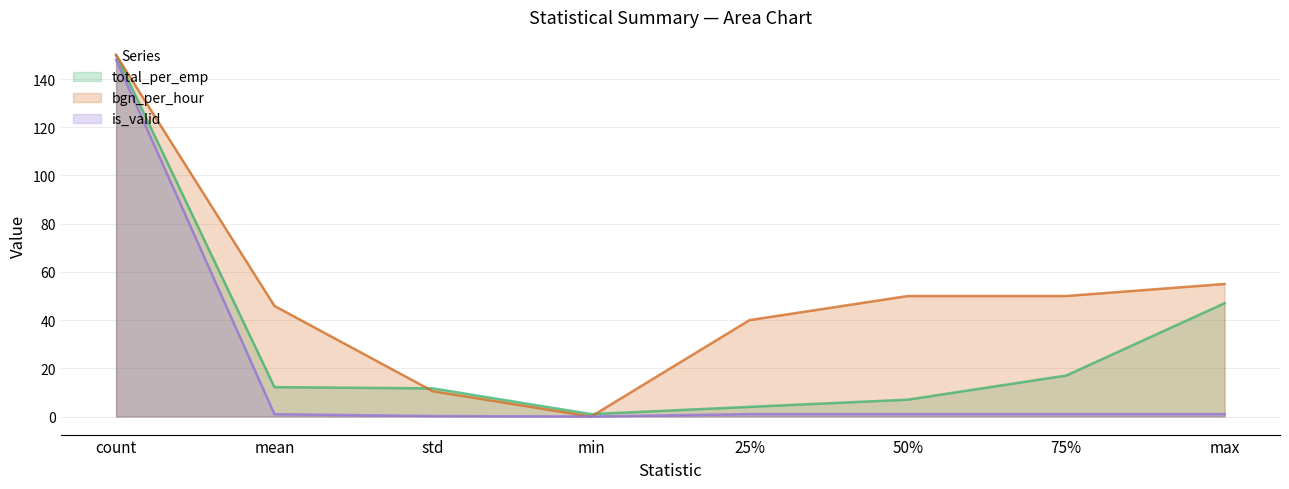

Does the chart have visible grid lines?

Yes